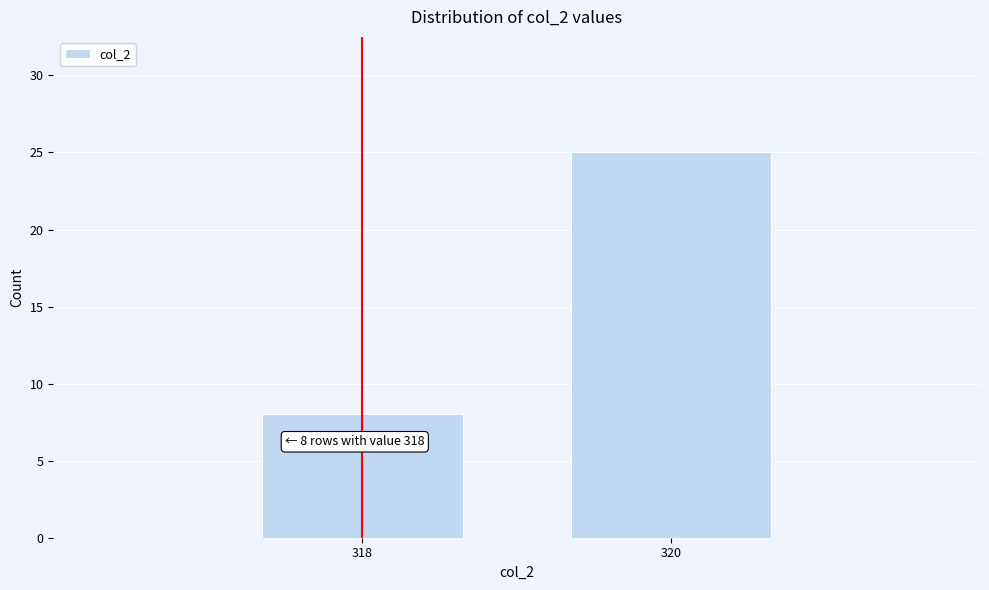

Reading left to right, extract all data points from this chart.

8	25